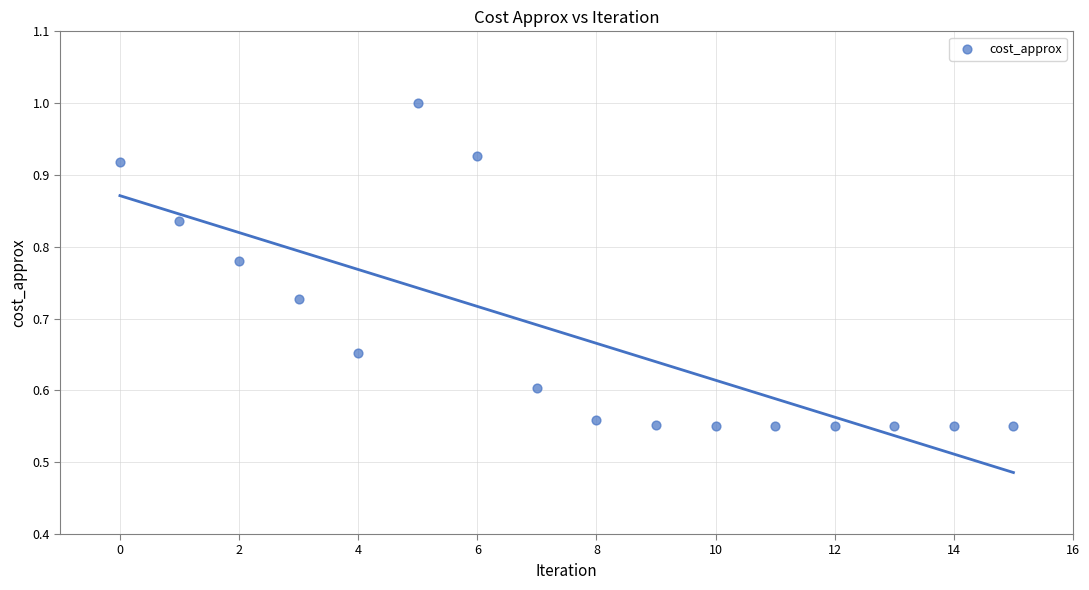

What is the range of Y values (max minus min)?

0.4